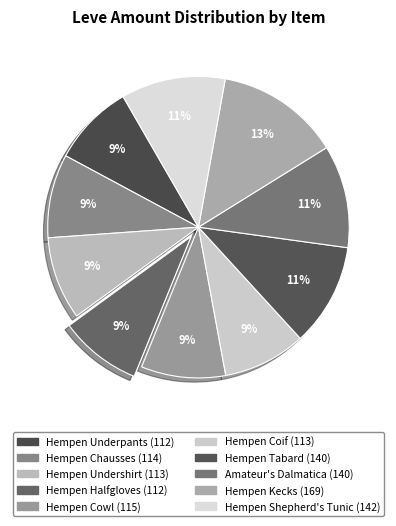

Rank the categories by value from lowest to highest.

Hempen Underpants, Hempen Halfgloves, Hempen Undershirt, Hempen Coif, Hempen Chausses, Hempen Cowl, Hempen Tabard, Amateur's Dalmatica, Hempen Shepherd's Tunic, Hempen Kecks